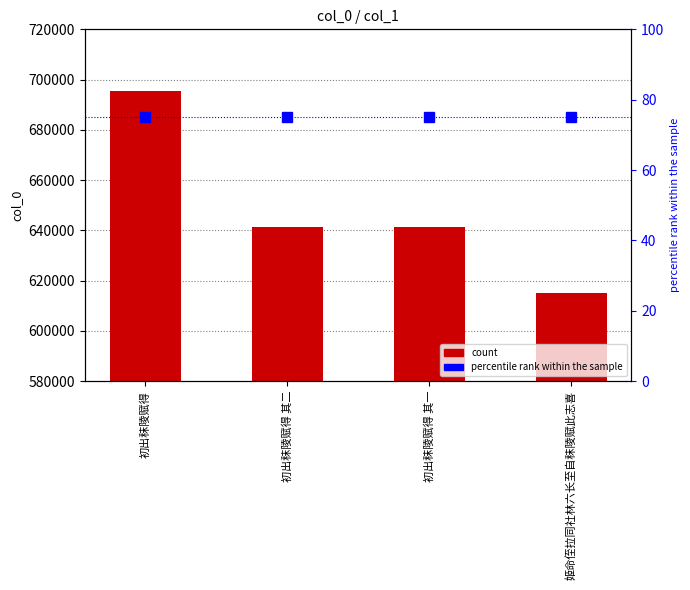

What is the label of the 3rd bar from the left?

初出秣陵赋得 其一